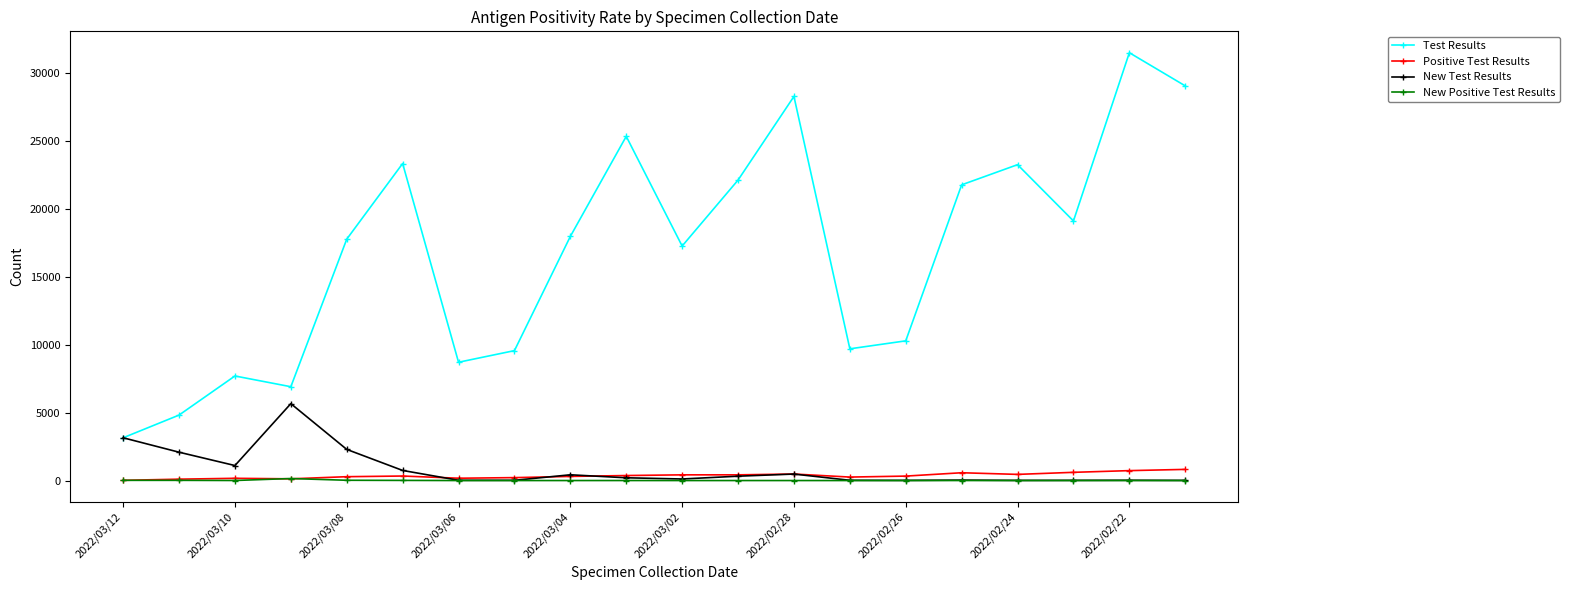

At how many categories does at least one series exceed 11316?

12